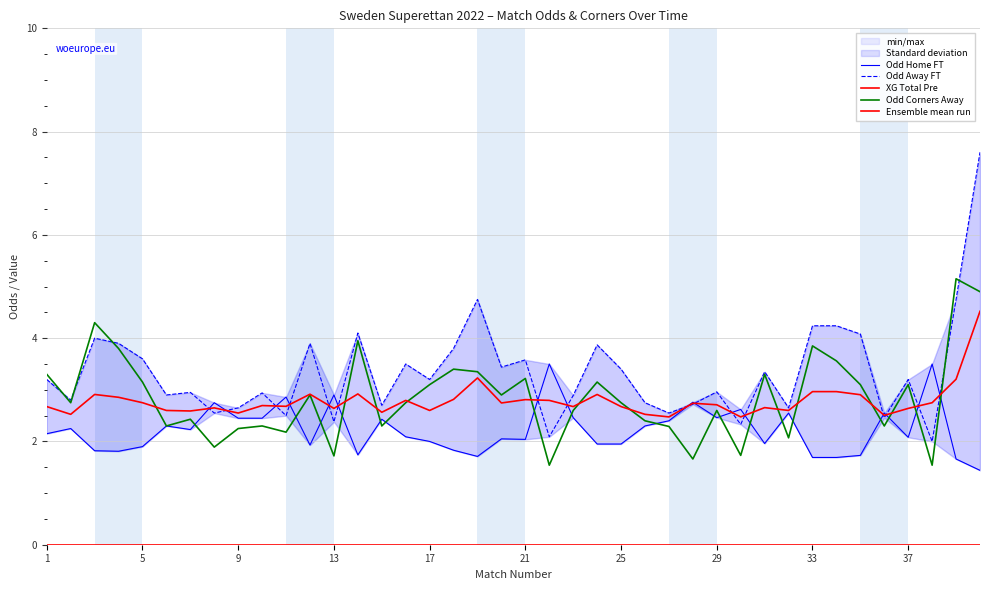

What value does the Odd Corners Away series have at 33?

3.9